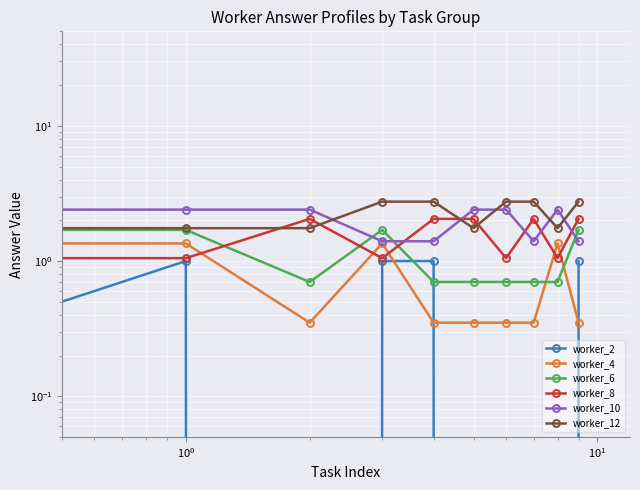

What are all the series names shown in the legend?

worker_2, worker_4, worker_6, worker_8, worker_10, worker_12